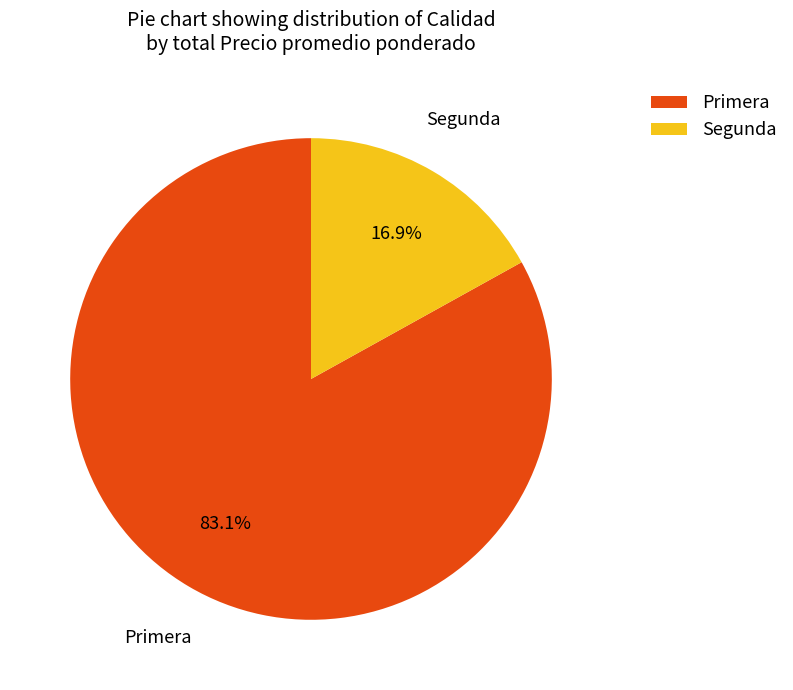

Approximately how many times larger is the value at Primera compared to Segunda?

4.9